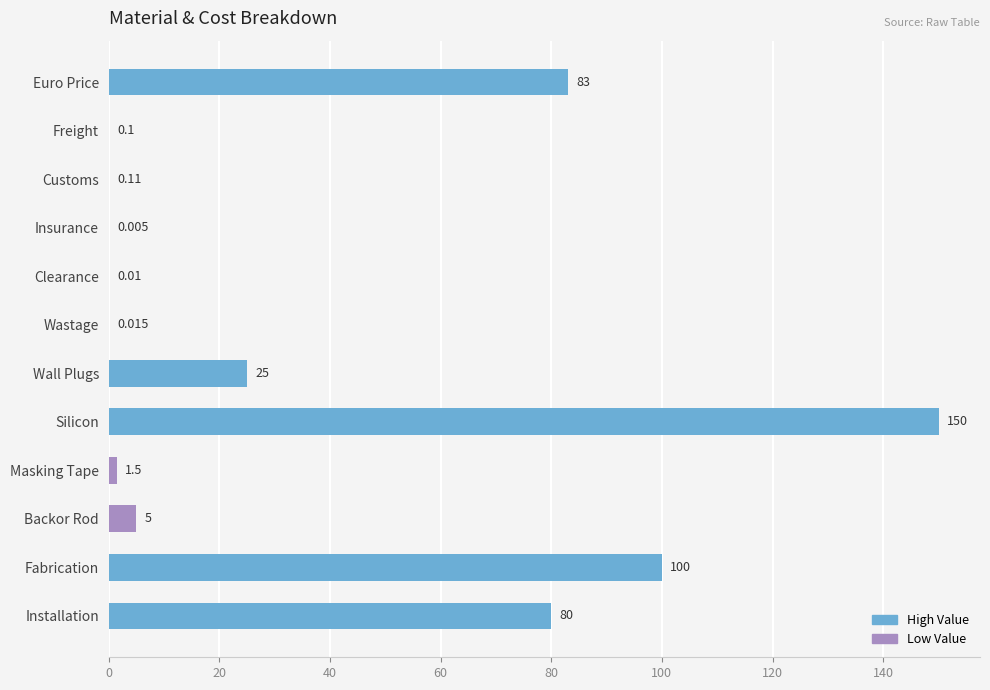

Between Insurance and Customs, which is larger?

Customs